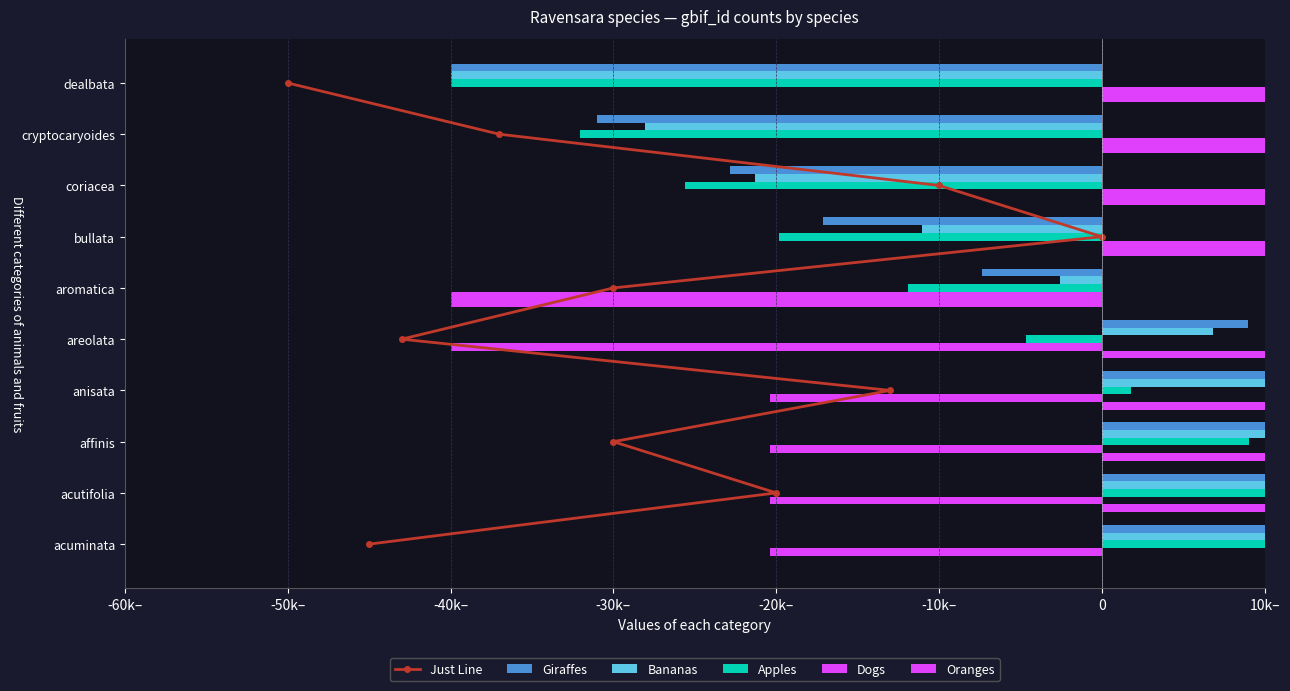

At 0, list the series in order from smallest to largest.

Apples, Giraffes, Bananas, Just Line, Dogs, Oranges